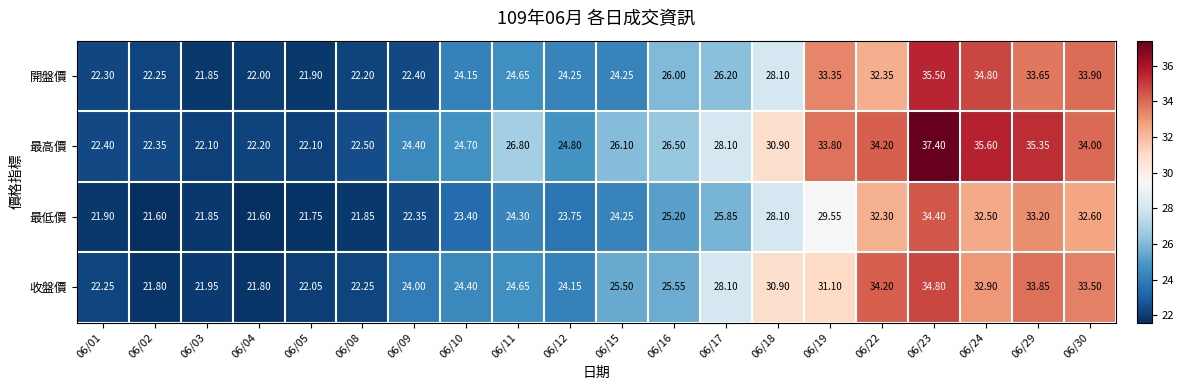

Is the value of 開盤價 at 06/12 greater than the value of 最低價 at 06/11?

No